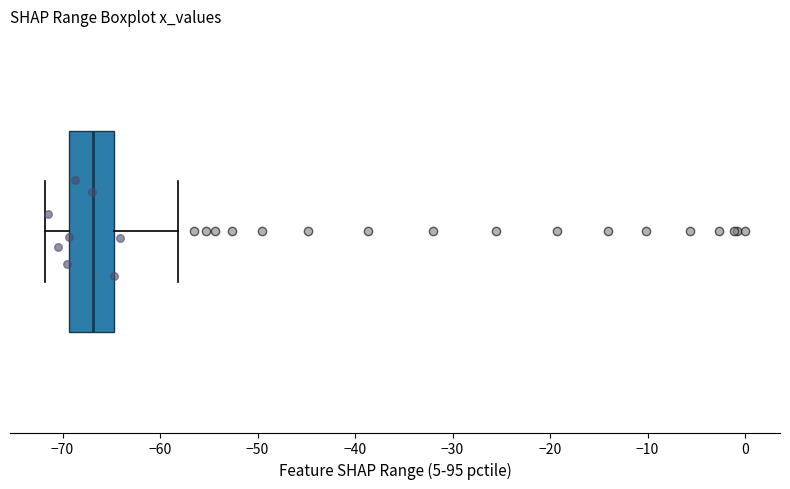

Where does the left whisker of the box end on the x-axis? The values are not printed on the chart, so give them approximately, as read against the axis.

-72